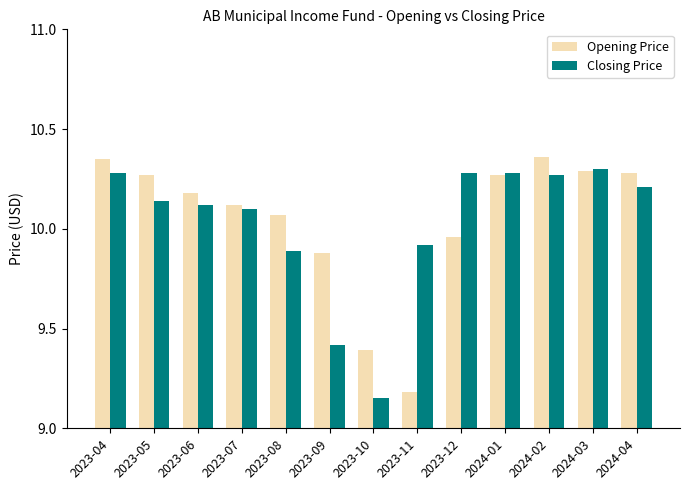

Which category has the lowest value in the Opening Price series?

2023-11